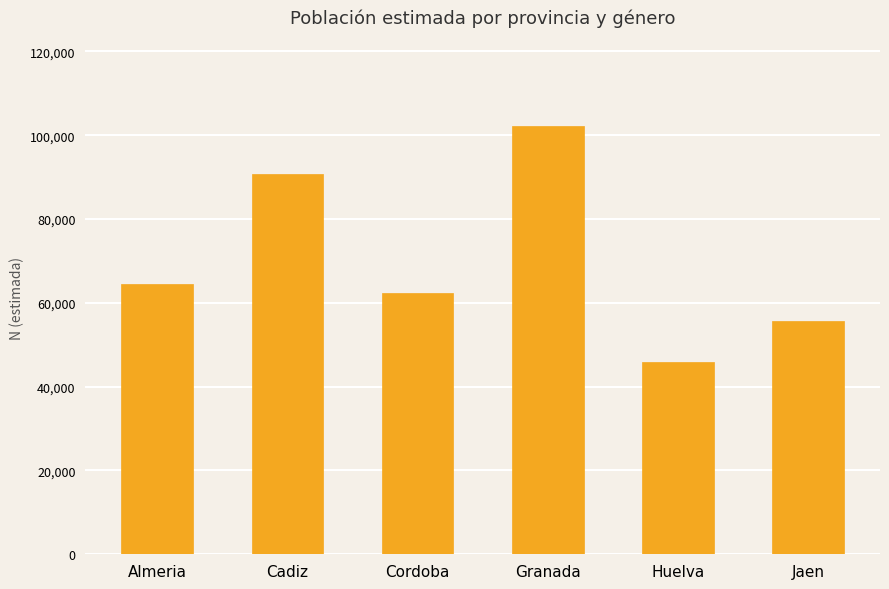

How many values are between 55759 and 90744?

4